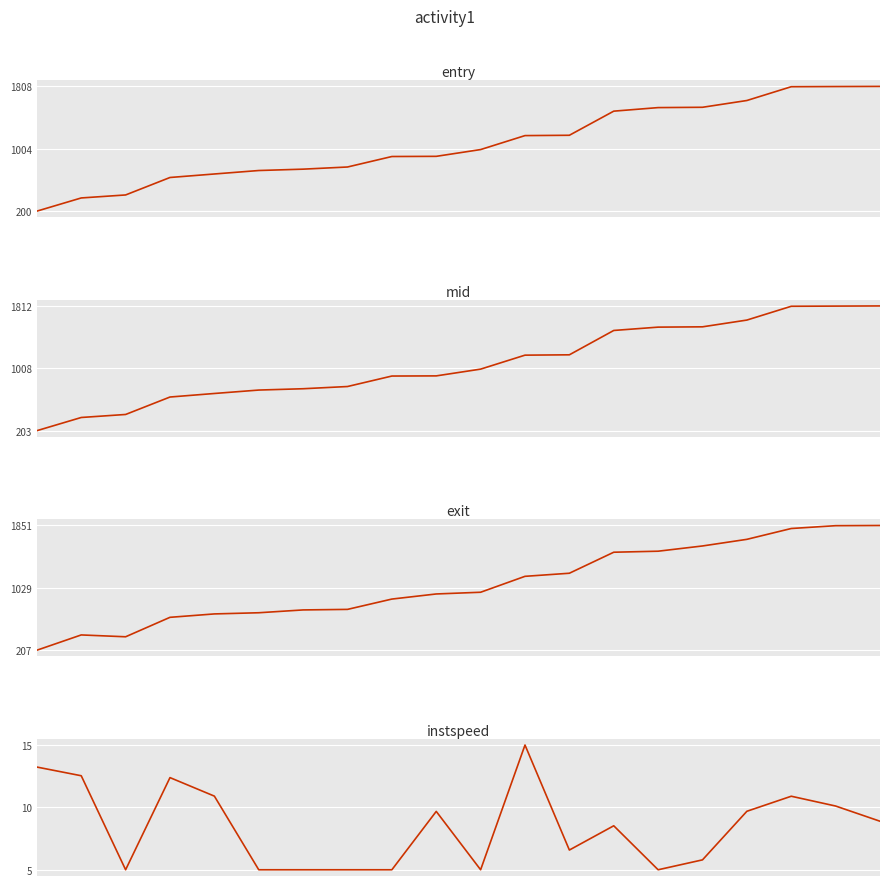

How many series are shown in this chart?

4